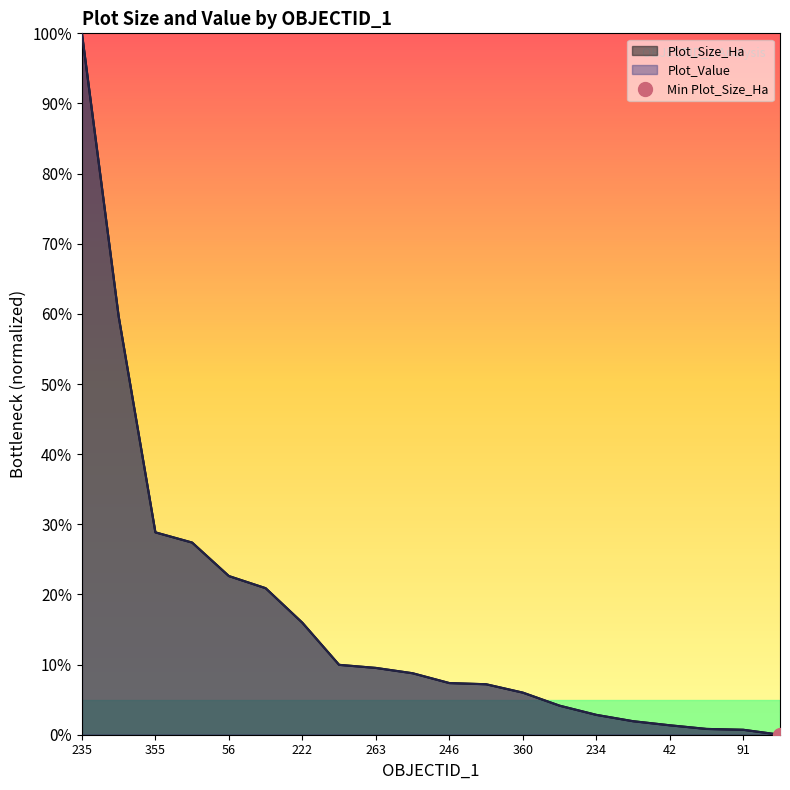

True or false: Plot_Size_Ha has a value of 14.0 at 56.

False